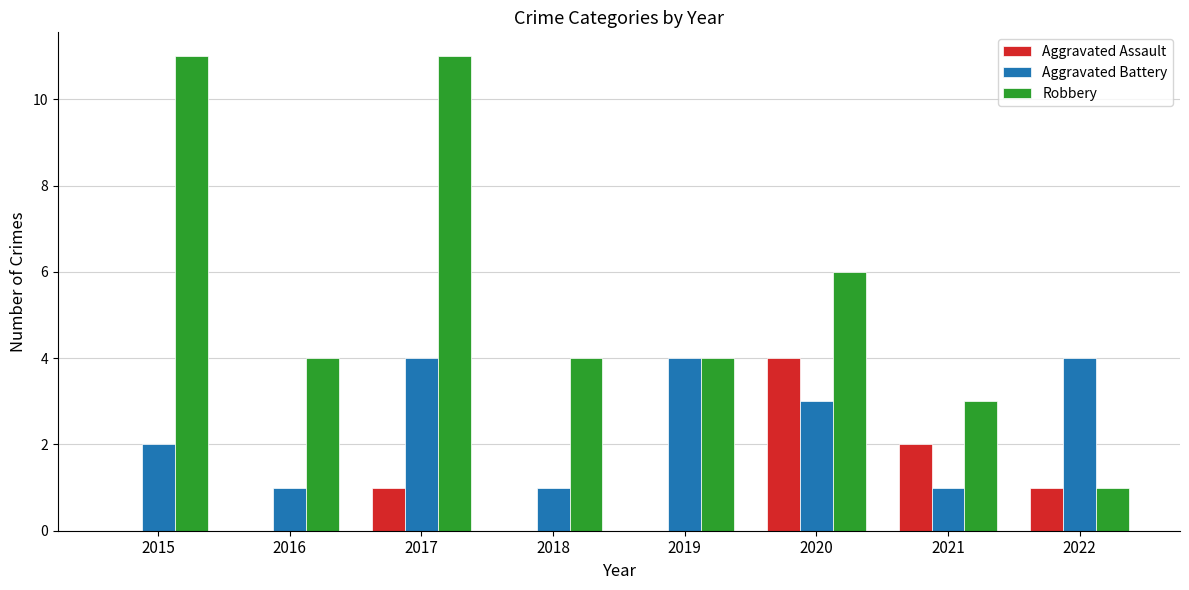

What is the greatest value displayed?

11